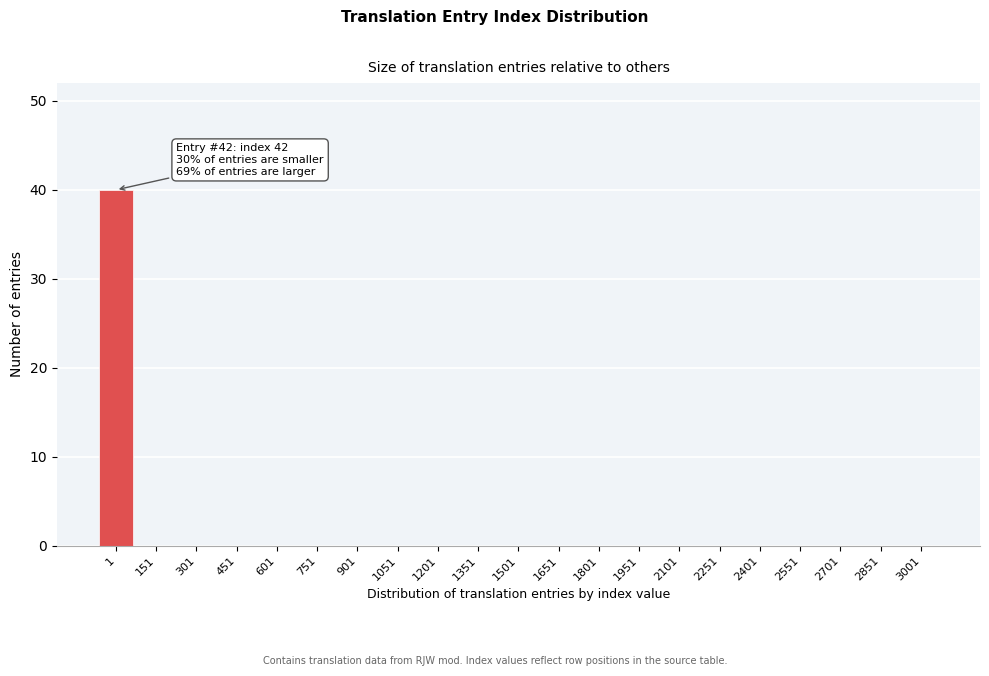

Reading left to right, what are all the values shown in this chart?

1=40	151=0	301=0	451=0	601=0	751=0	901=0	1051=0	1201=0	1351=0	1501=0	1651=0	1801=0	1951=0	2101=0	2251=0	2401=0	2551=0	2701=0	2851=0	3001=0